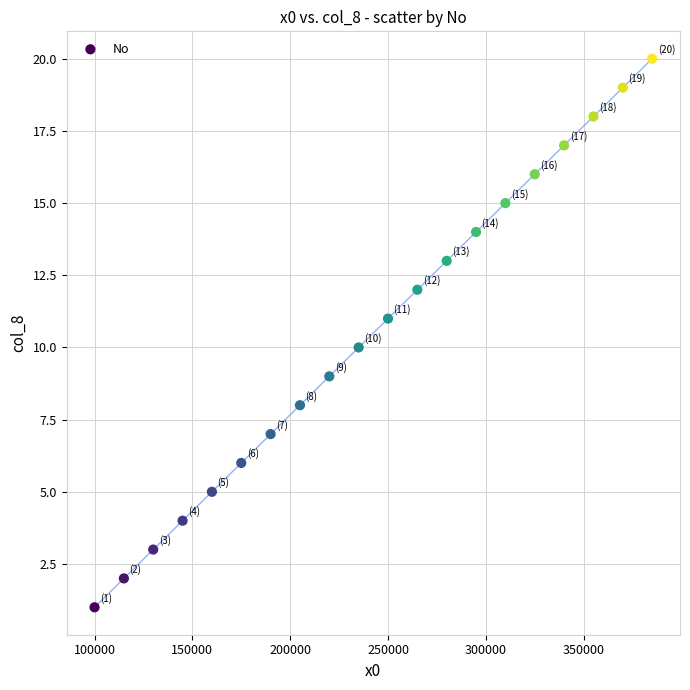

What is the range of X values (max minus min)?

285000